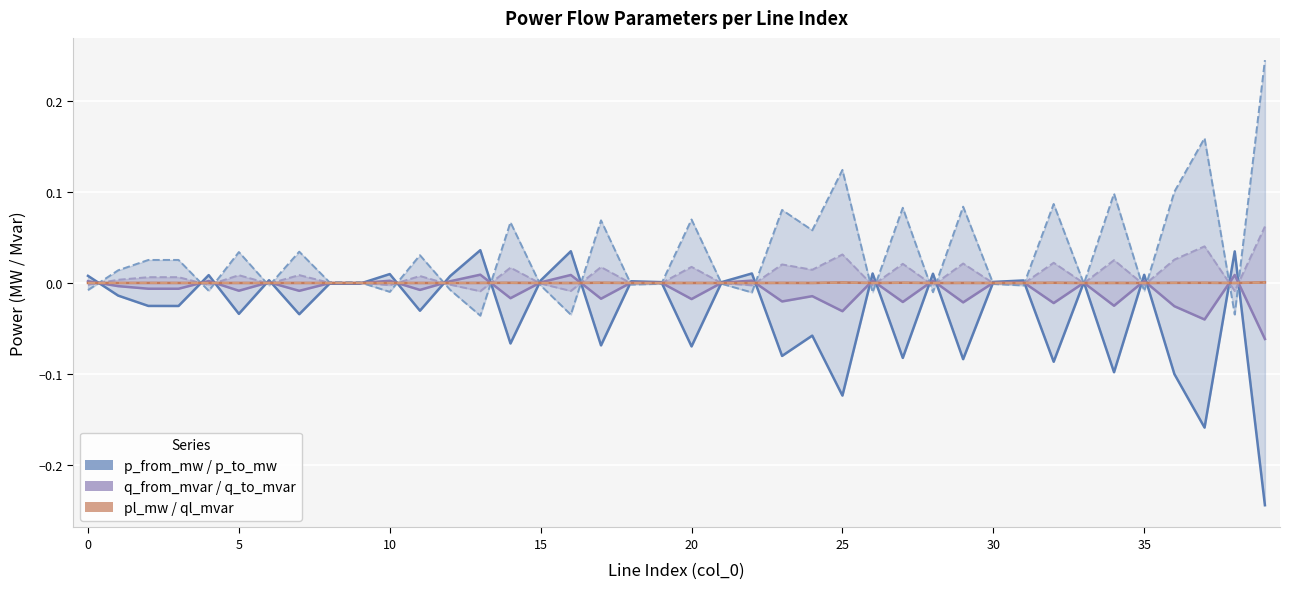

Which category has the highest value across all series?

39